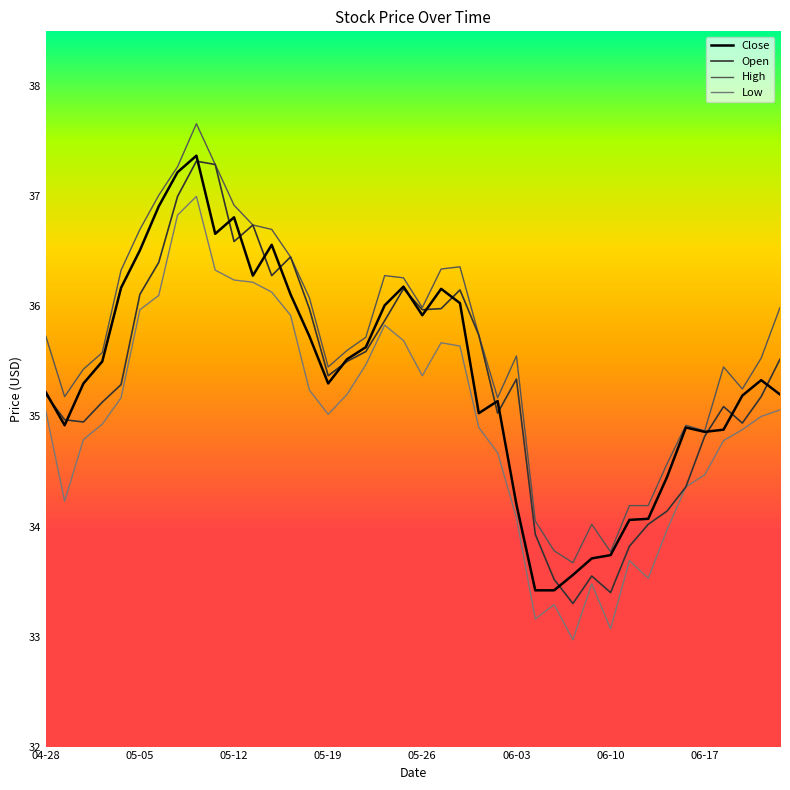

What is the maximum value for High?

37.7